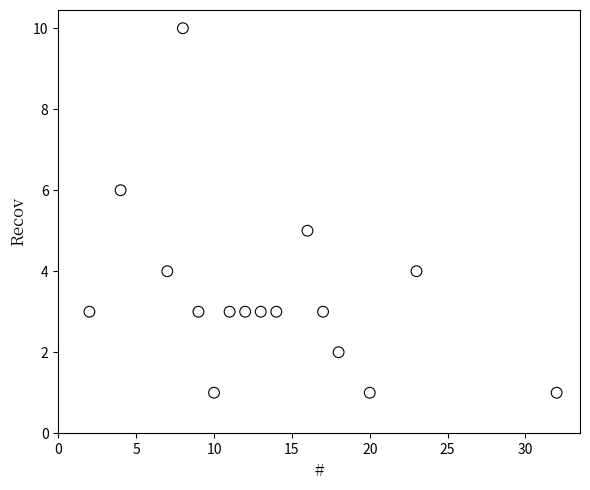

What is the range of X values (max minus min)?

30